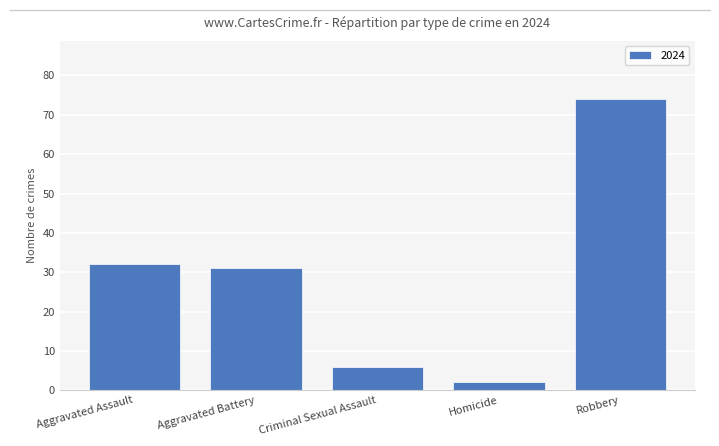

Is it true that the value at Aggravated Assault is 53?

False